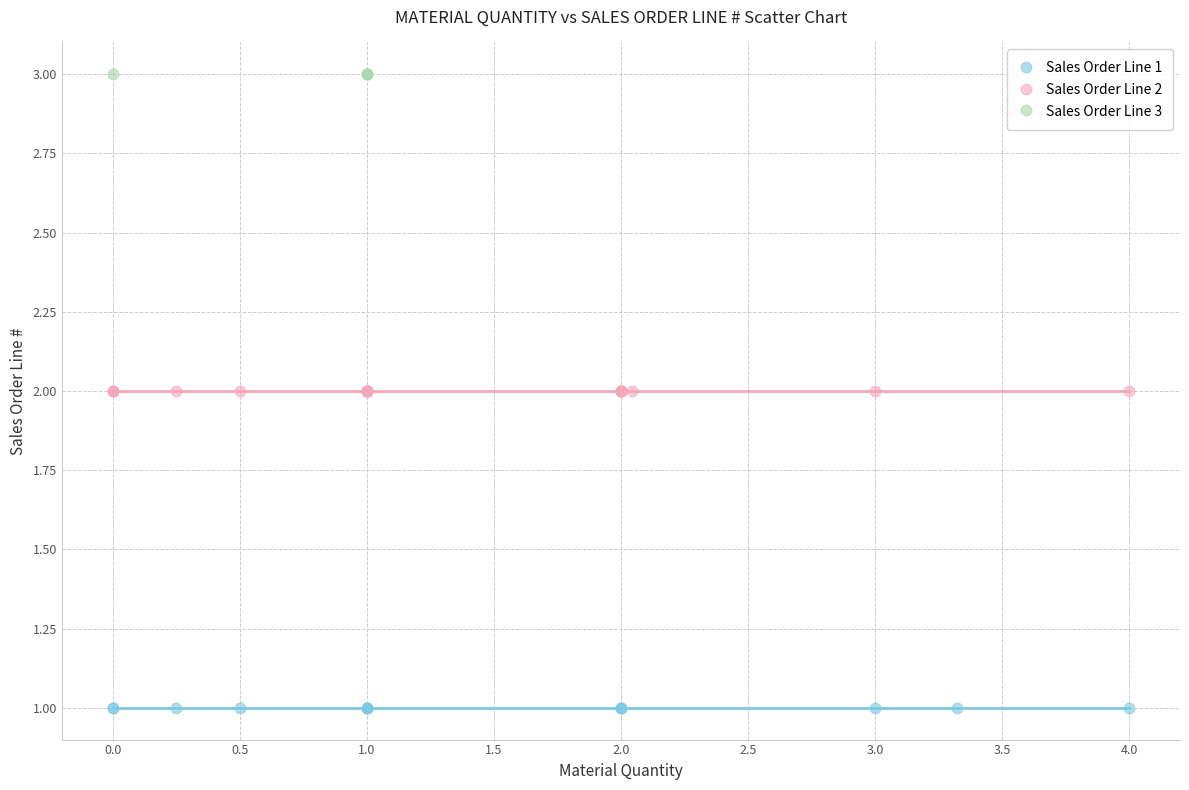

Which series reaches the maximum Y coordinate?

Sales Order Line 3